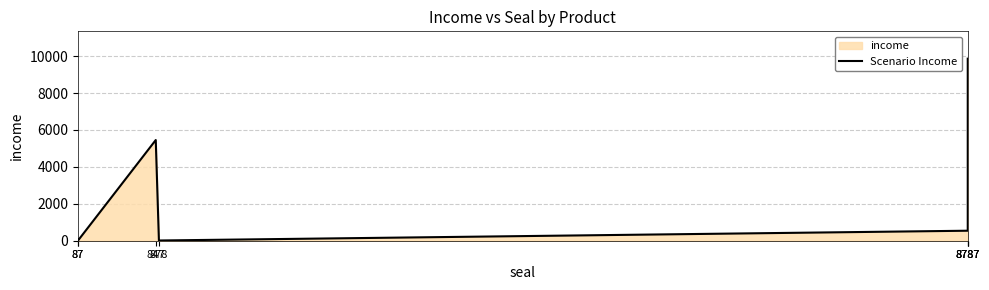

Reading left to right, list all the values displayed in this chart.

87=54	87=11	847=5454	878=12	8787=542	8787=656	8787=9862